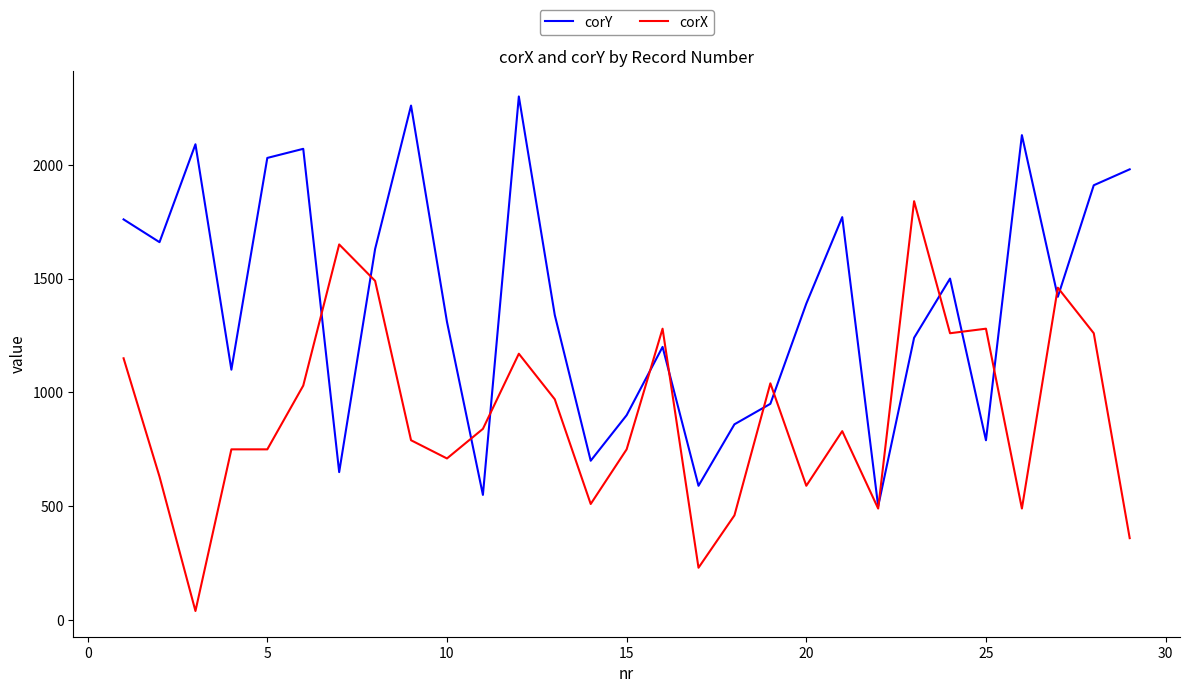

Which series has the largest total across all categories?

corY